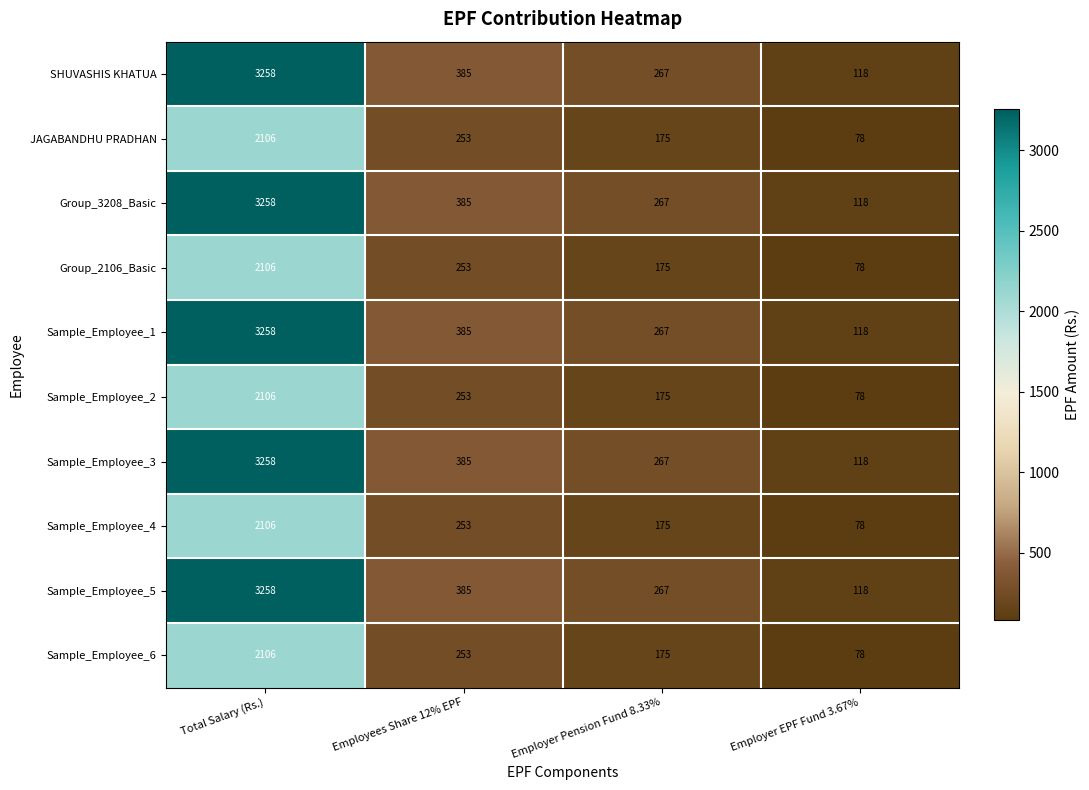

What is the sum of all Sample_Employee_3 values?

4028